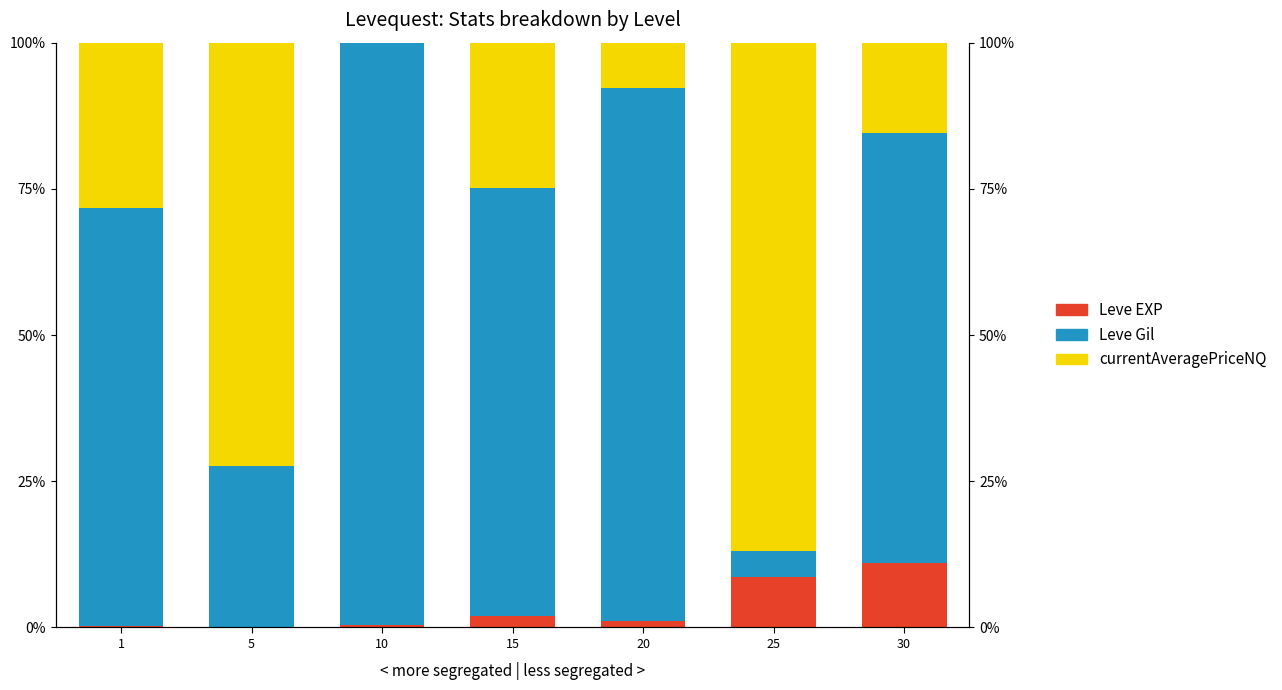

True or false: Leve EXP has a value of 0.1 at 5.

False